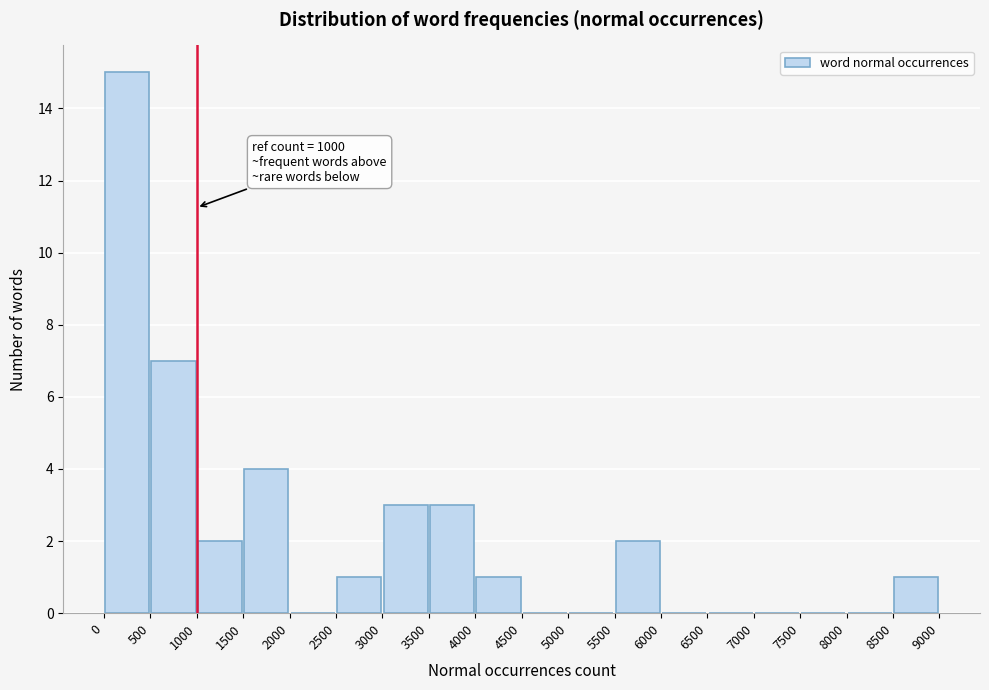

Which range on the x-axis has the tallest bar?

0 to 500